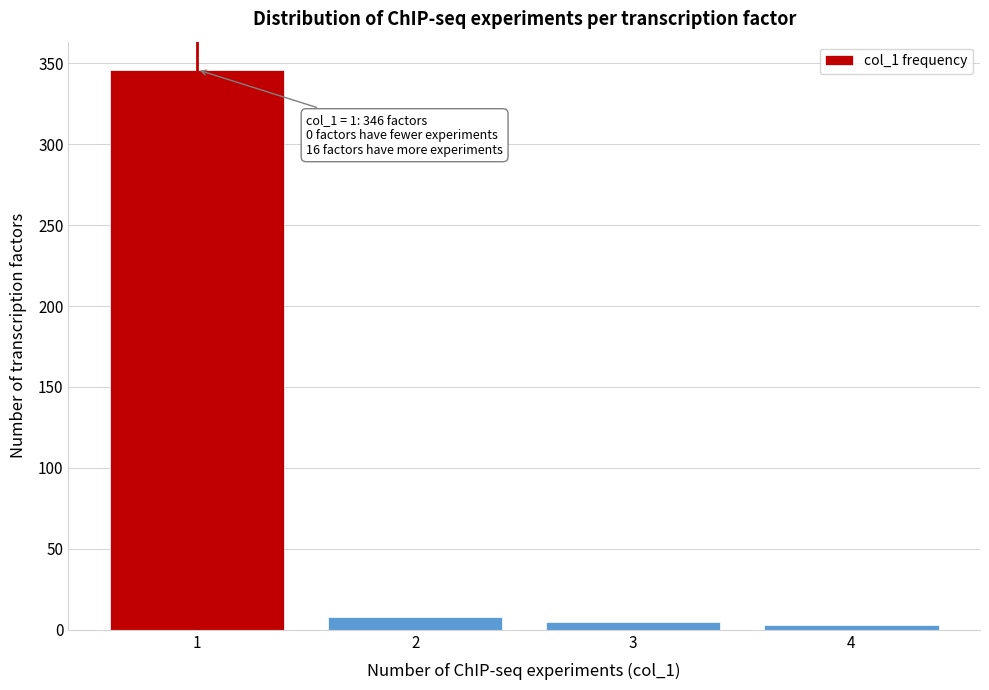

Which range on the x-axis has the tallest bar?

0.5 to 1.5